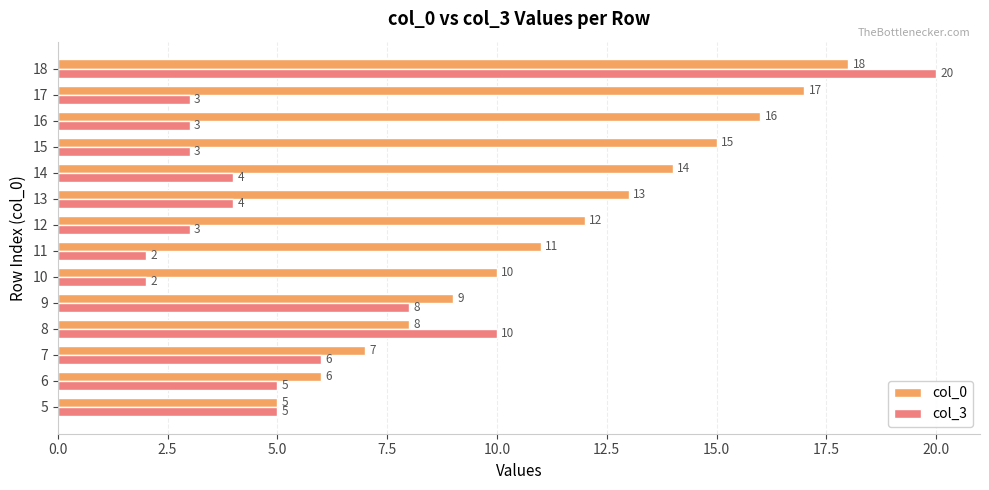

List the series in order of their overall mean, highest first.

col_0, col_3